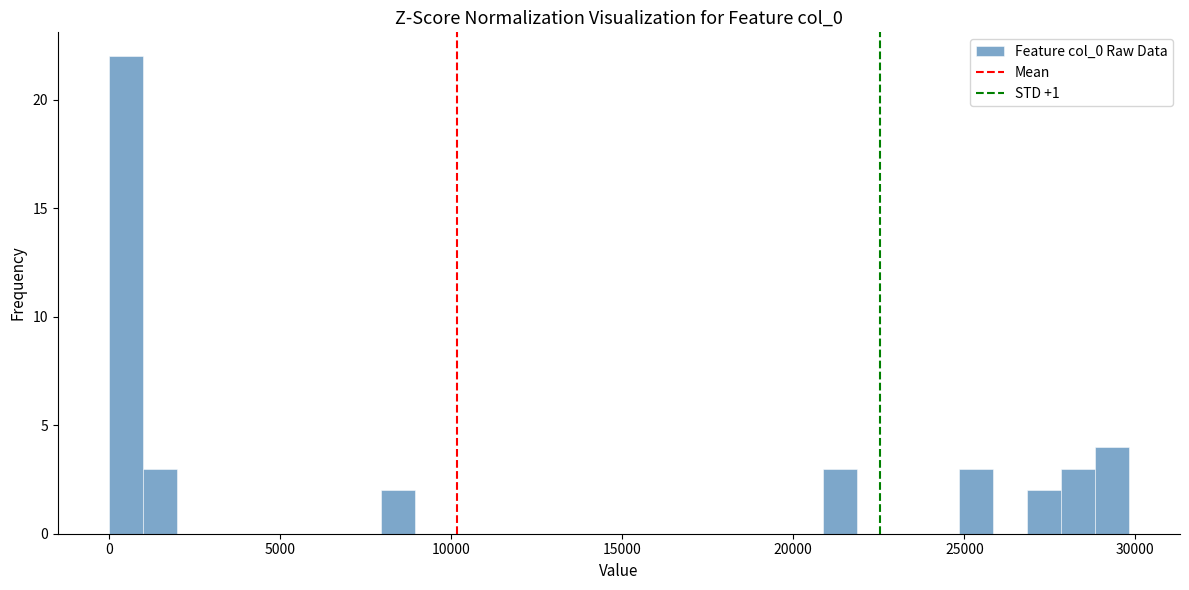

Around what value on the x-axis is the tallest bar? Give the approximate position of its centre, as read against the axis.

500